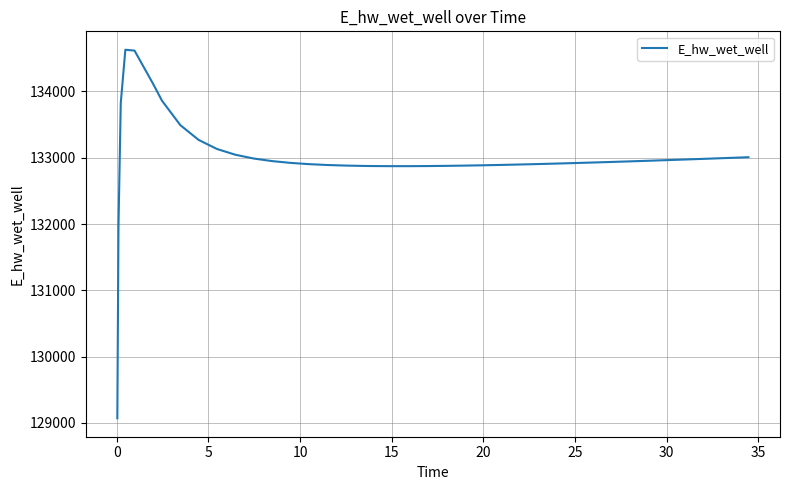

How many lines are shown in the chart?

1